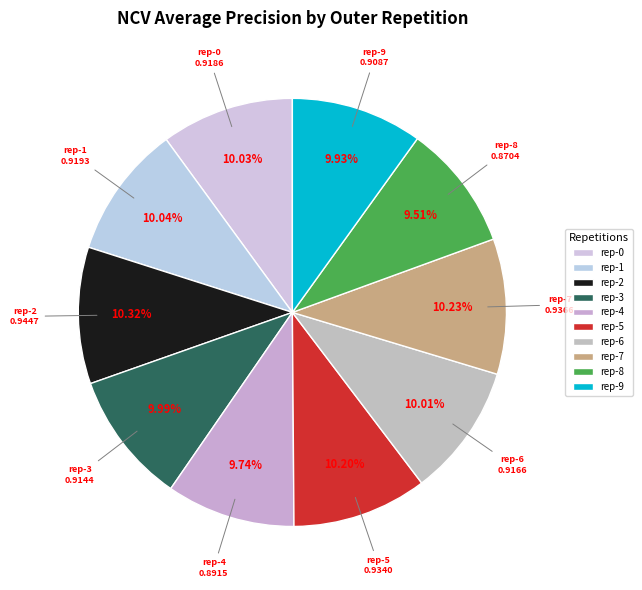

Is there a majority slice in this chart?

No